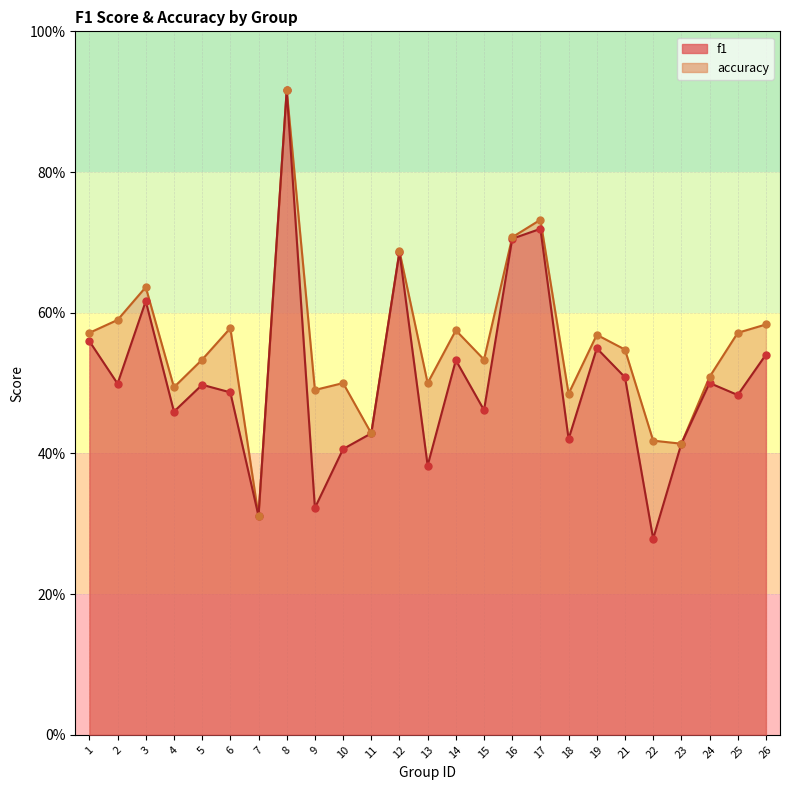

Which series reaches the minimum Y coordinate?

f1